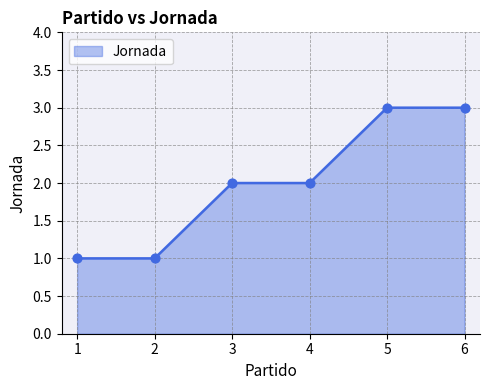

What is the change in value from 4 to 5?

+1